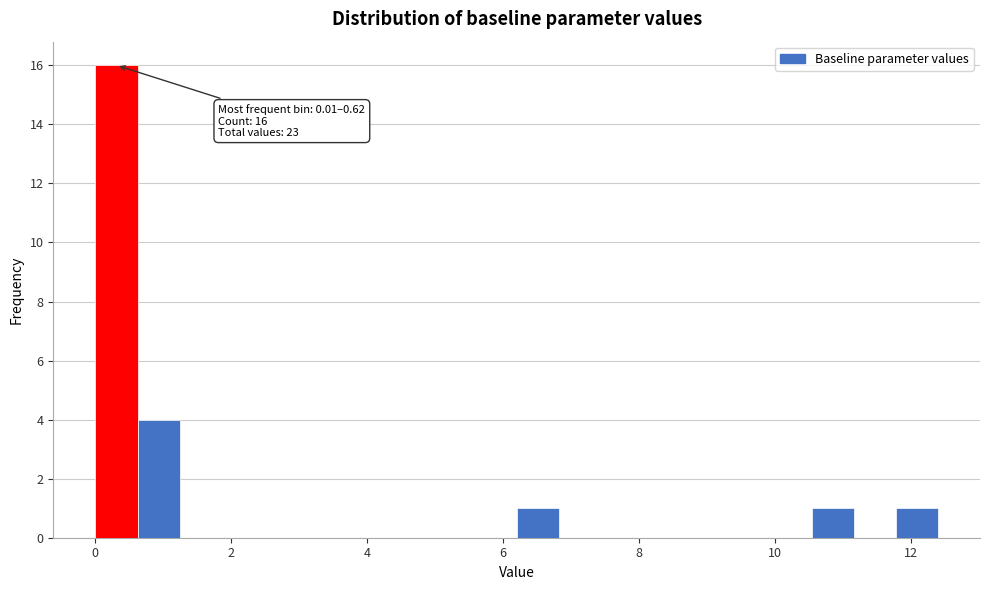

Read against the x-axis, roughly where is the centre of the tallest bar?

0.4